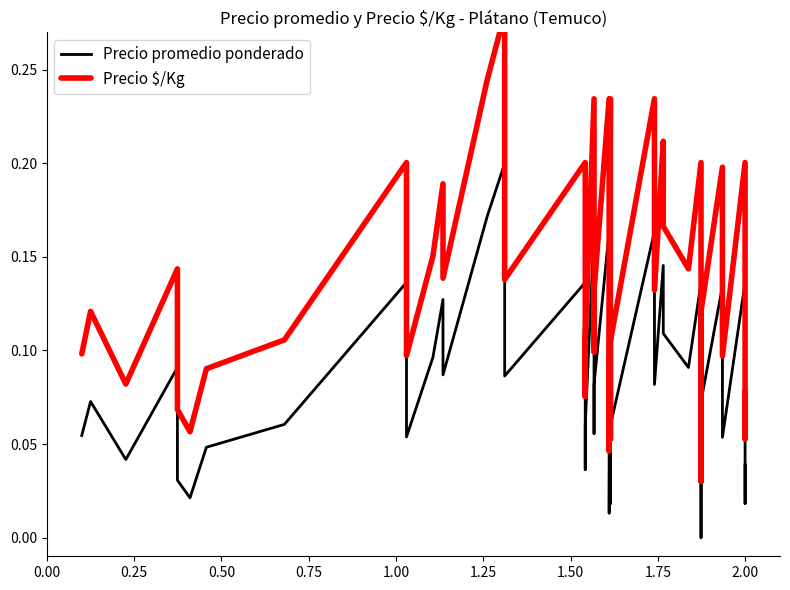

True or false: Precio $/Kg has a value of 0.2 at 1.75.

False